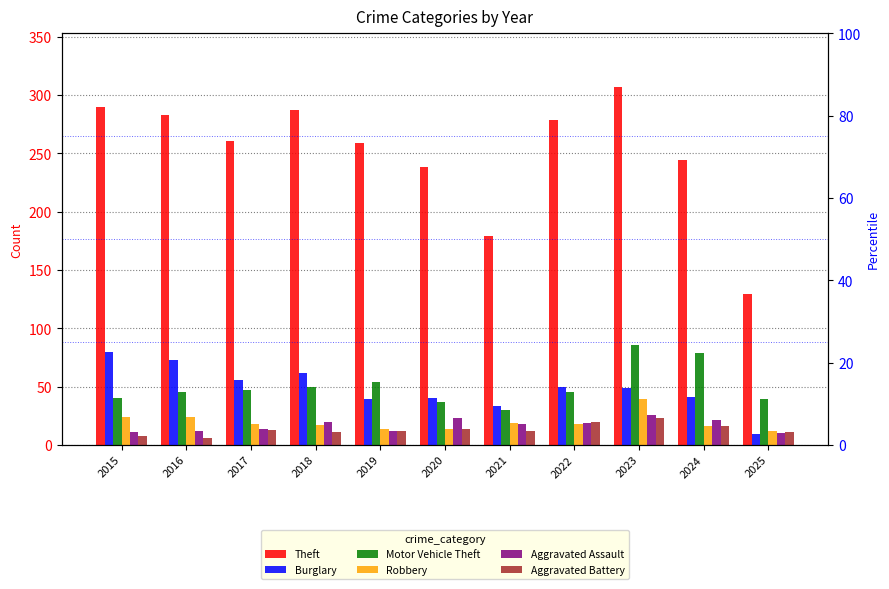

Which category has the highest value in the Aggravated Assault series?

2023